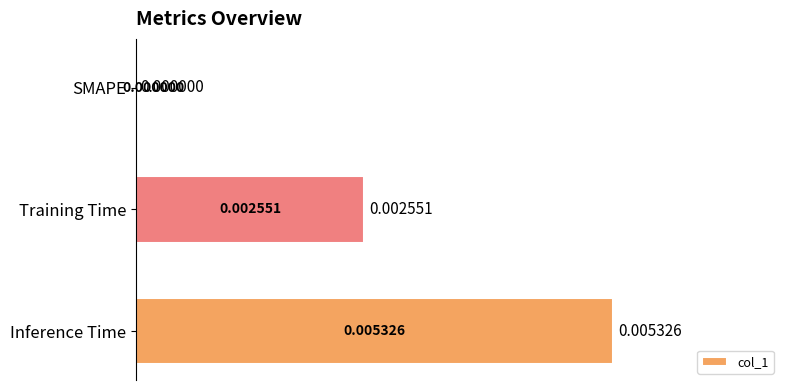

At which category does the chart reach its peak across all series?

Inference Time